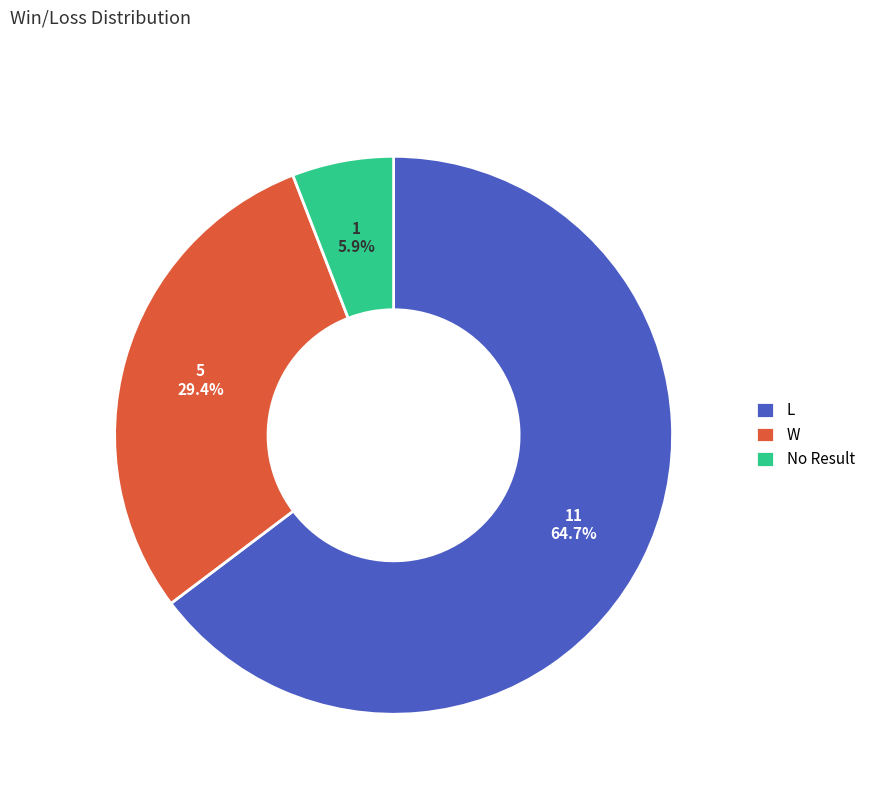

Which category has the smallest portion of the pie?

No Result